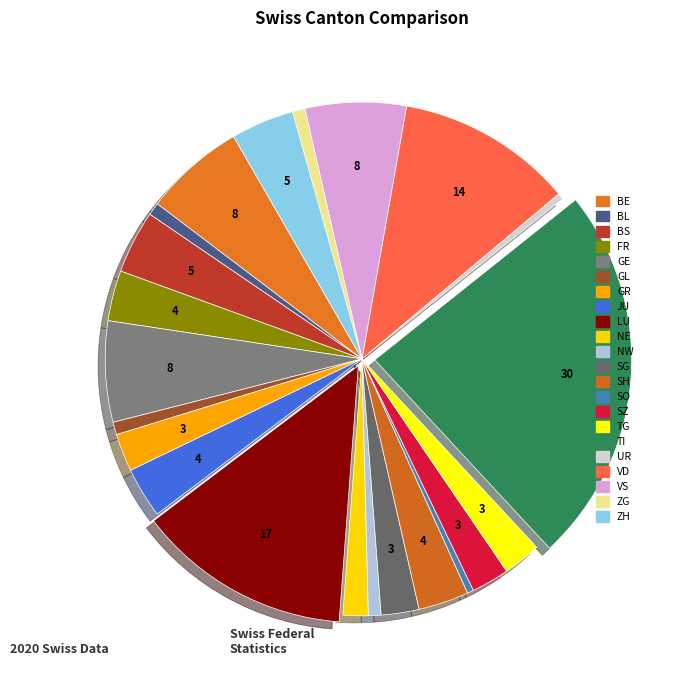

Is the sum of UR and GL greater than half?

No